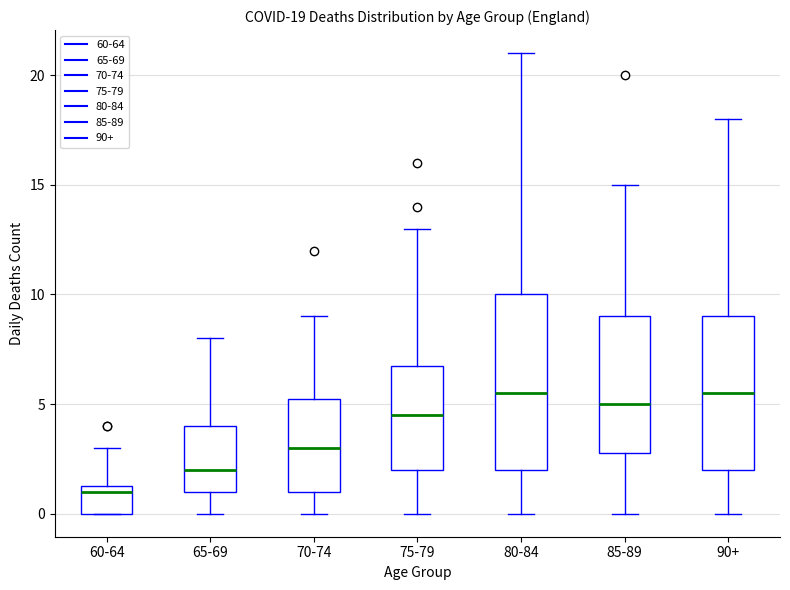

Which box's median line is the lowest?

60-64